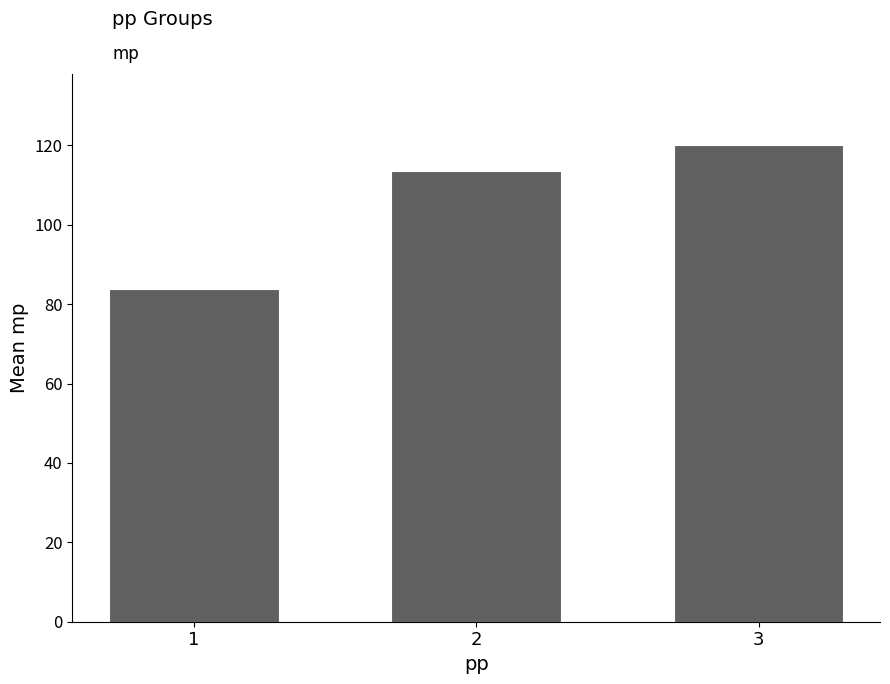

List the labels in order of value, largest first.

3, 2, 1